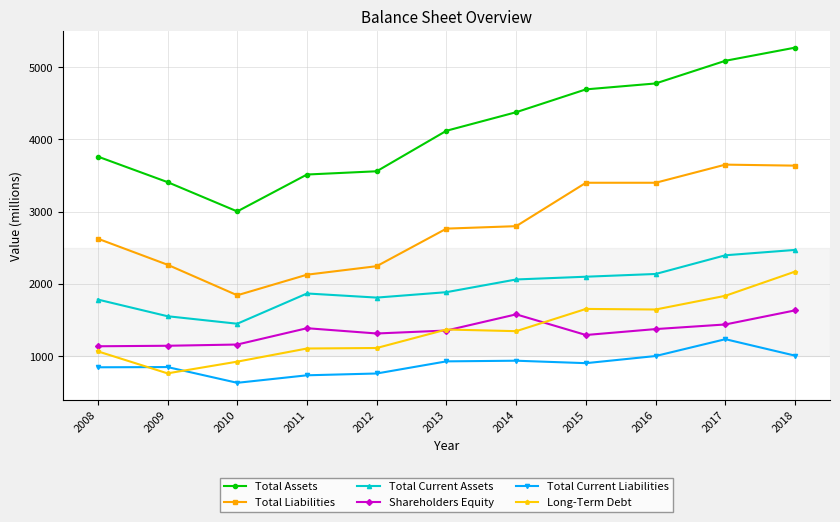

What is the approximate value of Total Current Liabilities at 2016?

1002